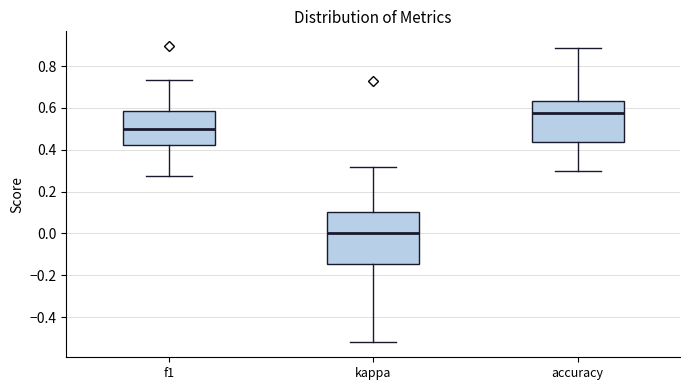

Reading left to right, transcribe this box plot: for each box, give where its median line is, the range the box spans, and where its two whiskers end, as read against the y-axis. The values are not printed on the chart, so give them approximately, as read against the axis.

f1: median 0.50, box 0.42 to 0.58, whiskers 0.28 to 0.74
kappa: median 0.00, box -0.14 to 0.10, whiskers -0.52 to 0.32
accuracy: median 0.58, box 0.44 to 0.64, whiskers 0.30 to 0.88